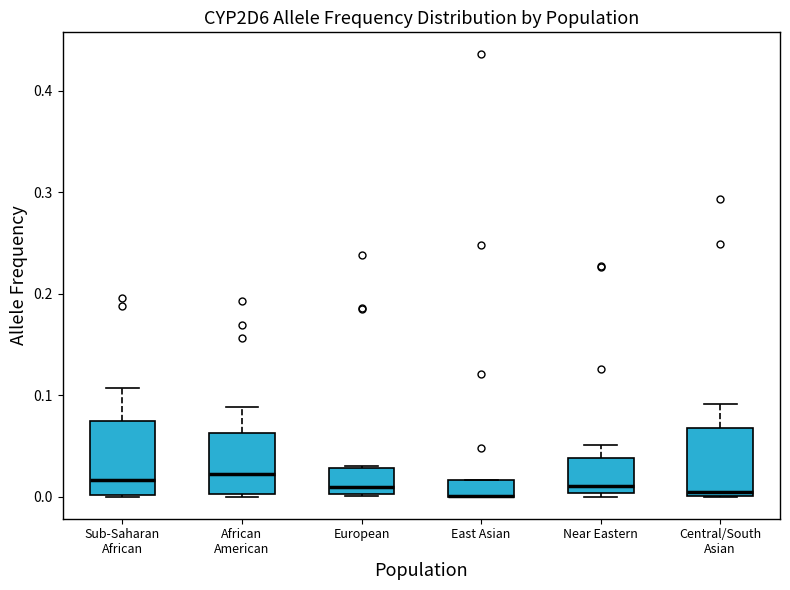

Reading left to right, read every box against the y-axis: the position of its median line, the range the box covers, and the ends of its whiskers. The values are not printed on the chart, so give them approximately, as read against the axis.

Sub-Saharan African: median 0.02, box 0.00 to 0.07, whiskers 0.00 to 0.11
African American: median 0.02, box 0.00 to 0.06, whiskers 0.00 (just below the box's lower edge) to 0.09
European: median 0.01, box 0.00 to 0.03, whiskers 0.00 to 0.03
East Asian: median 0.00 (drawn on the box's lower edge), box 0.00 to 0.02, whiskers 0.00 to 0.02
Near Eastern: median 0.01, box 0.00 to 0.04, whiskers 0.00 (just below the box's lower edge) to 0.05
Central/South Asian: median 0.00 (just above the box's lower edge), box 0.00 to 0.07, whiskers 0.00 to 0.09